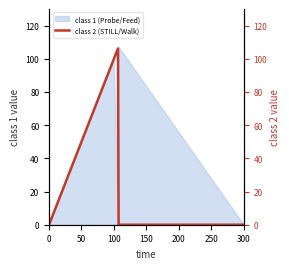

Reading left to right, list all the values displayed in this chart.

0.0	99.8	106.2	0.0	0.0